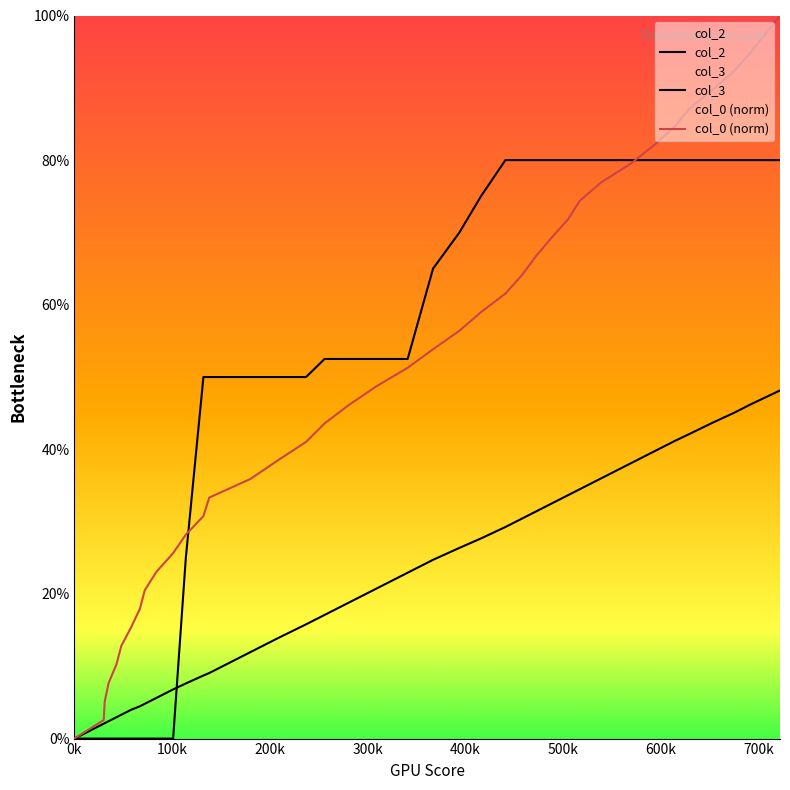

True or false: col_0 (norm) and col_2 intersect in this chart.

False